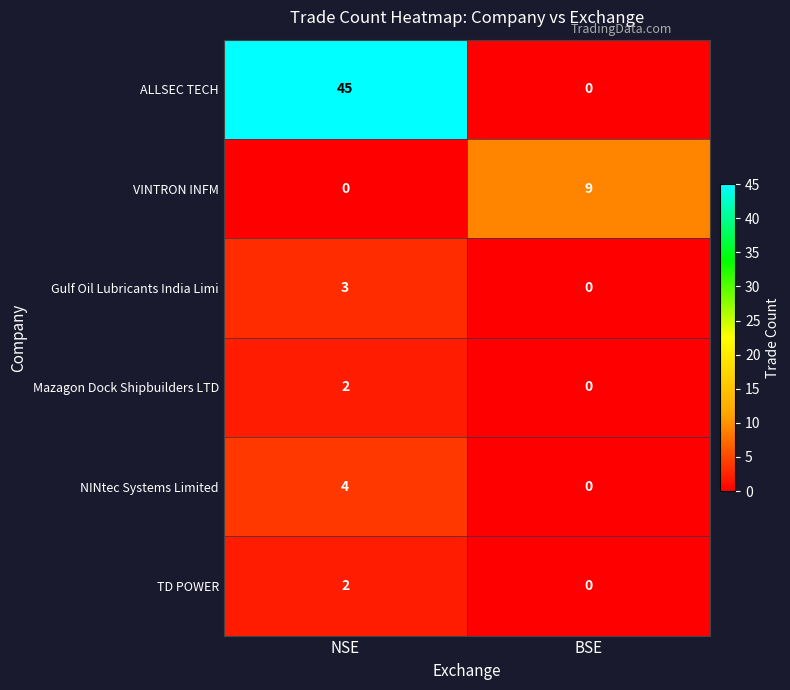

What is the greatest value displayed?

45